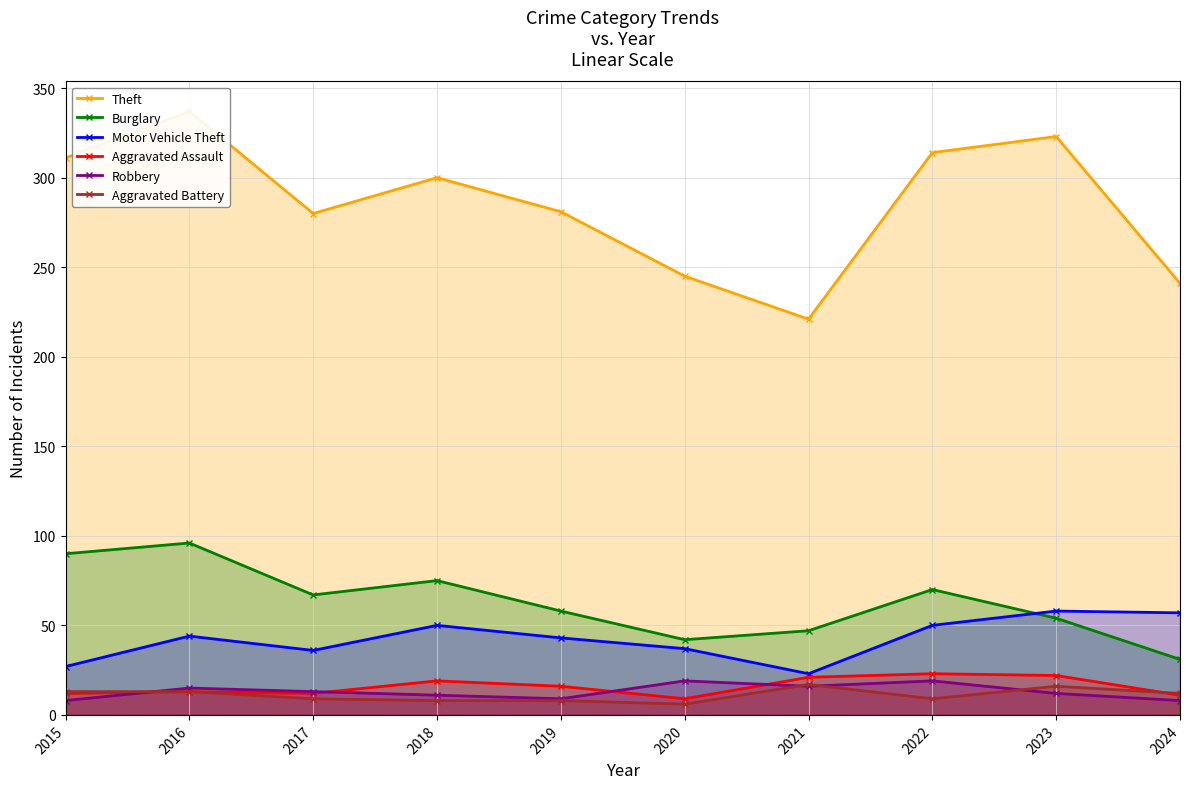

Between 2021 and 2019, which is larger?

2019